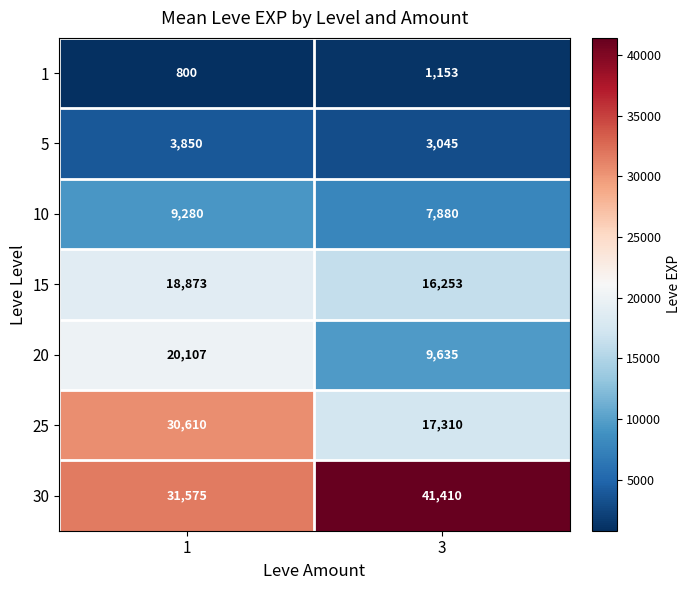

Which series has the largest range (max minus min)?

25